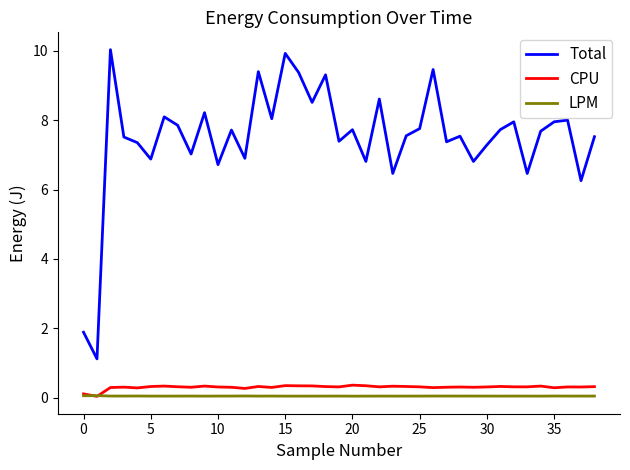

What is the highest value of the CPU series?

0.4